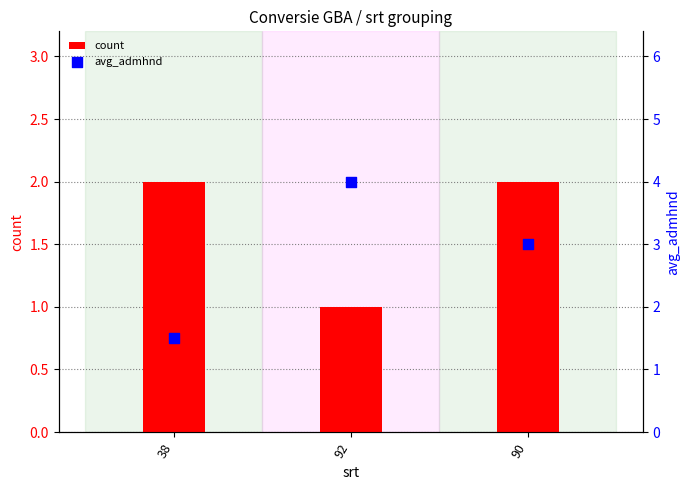

At which category is the sum across all series the highest?

92